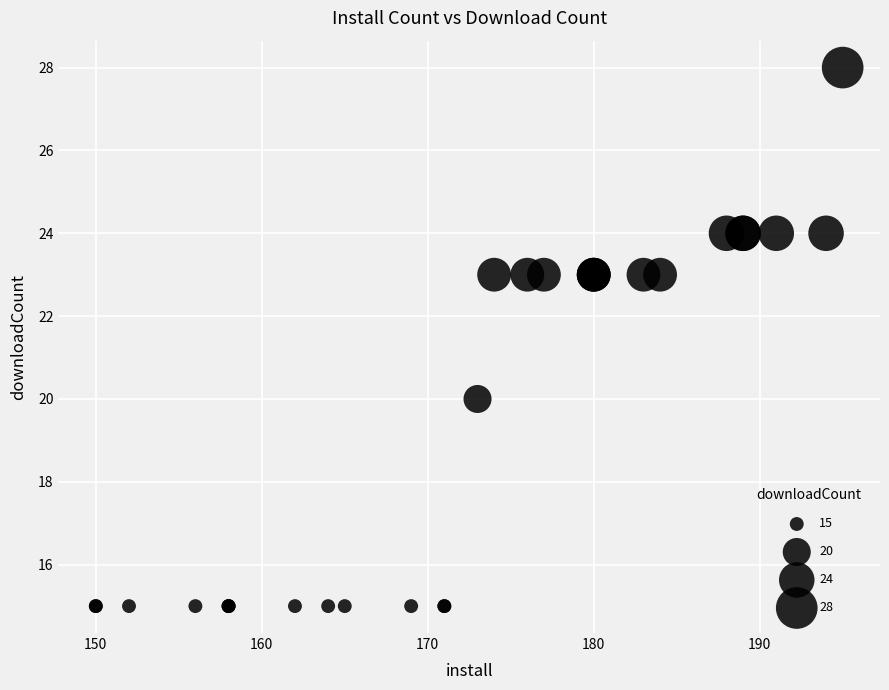

What Y value in the scatter plot is closest to 21?

20